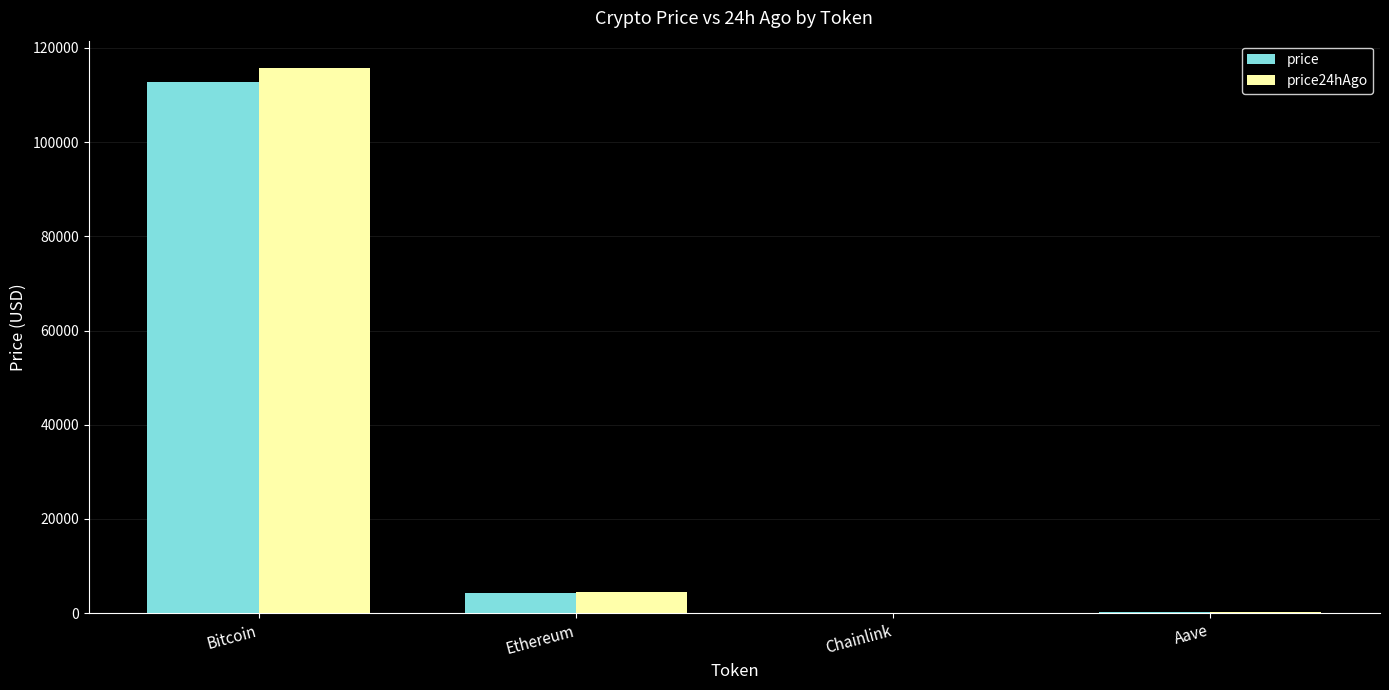

At which category is the sum across all series the highest?

Bitcoin